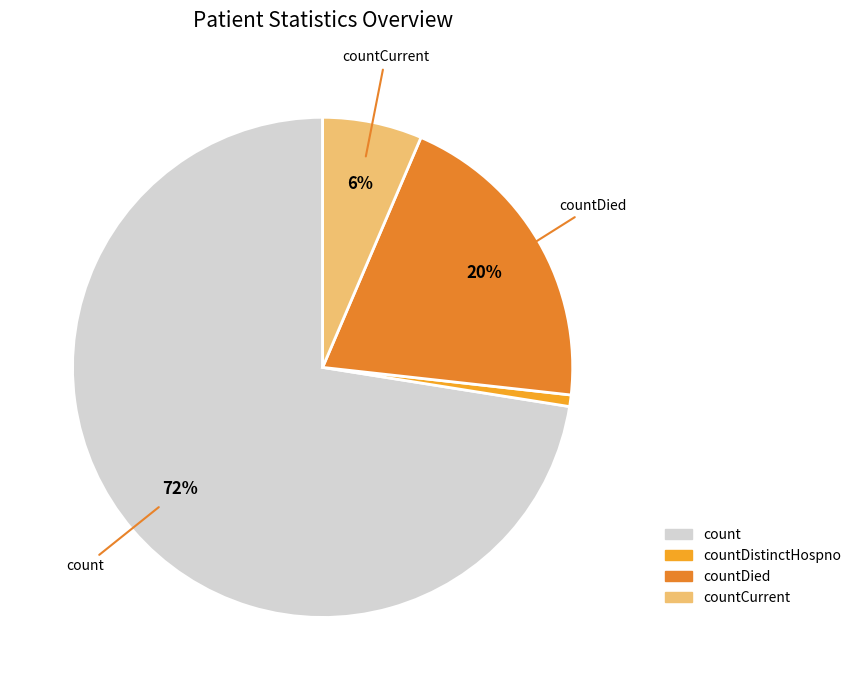

How many segments does this pie chart have?

4